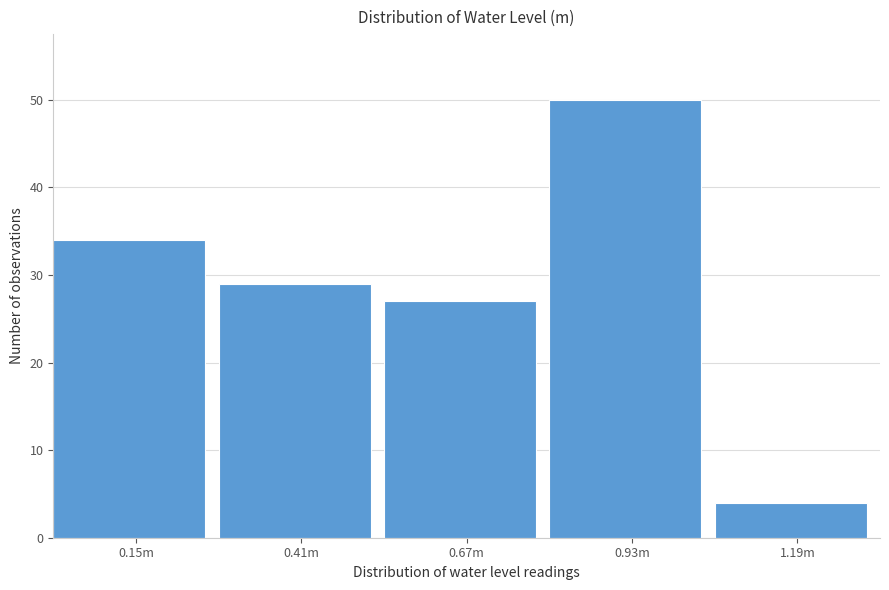

Reading right to left, what are all the values shown in this chart?

1.19m=4	0.93m=50	0.67m=27	0.41m=29	0.15m=34